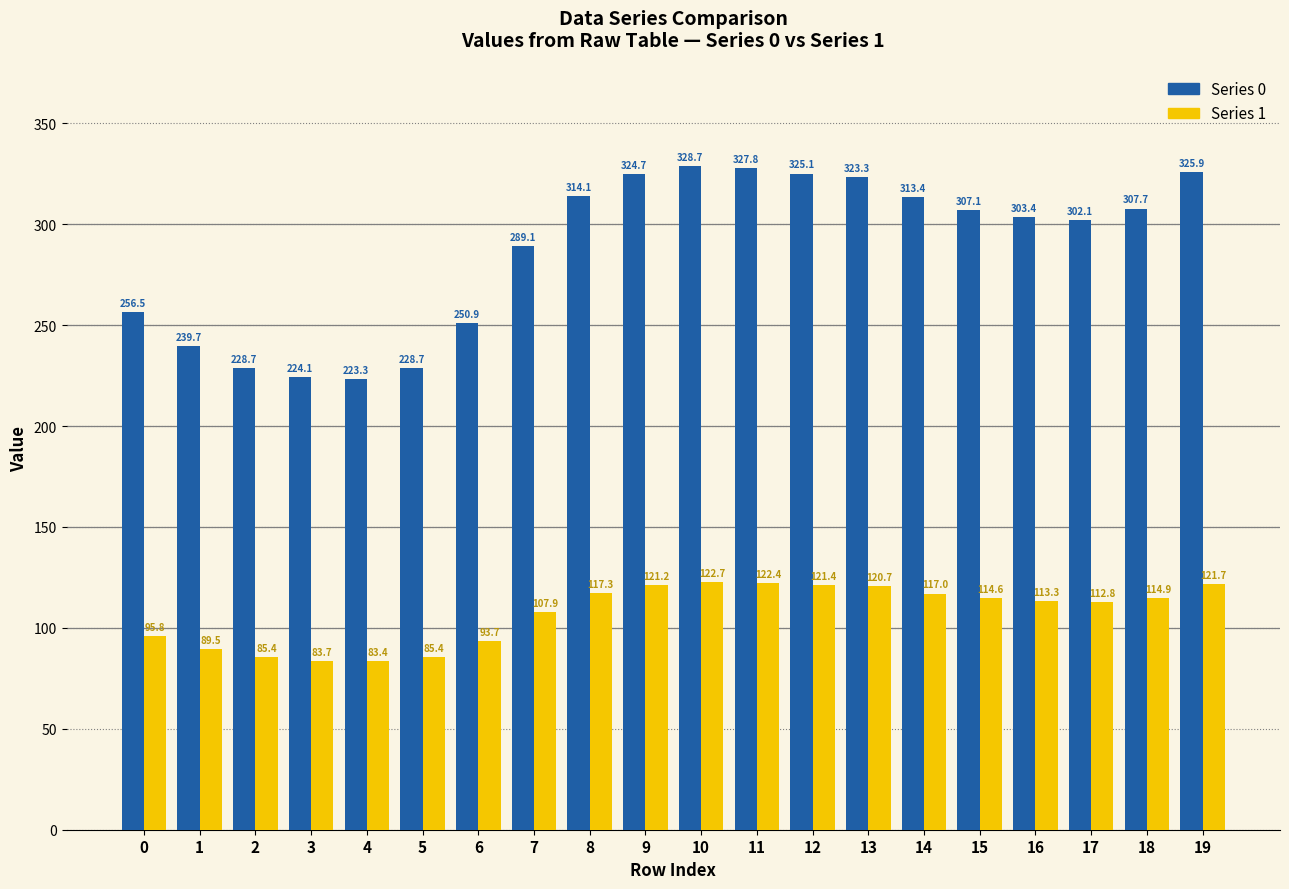

Which category has the lowest value across all series?

4